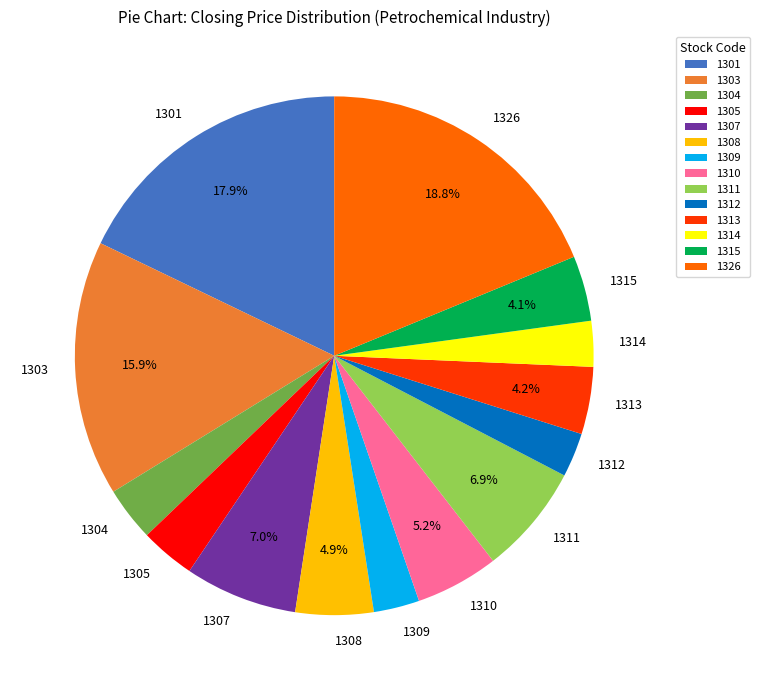

Approximately how many times larger is the value at 1313 compared to 1310?

0.8